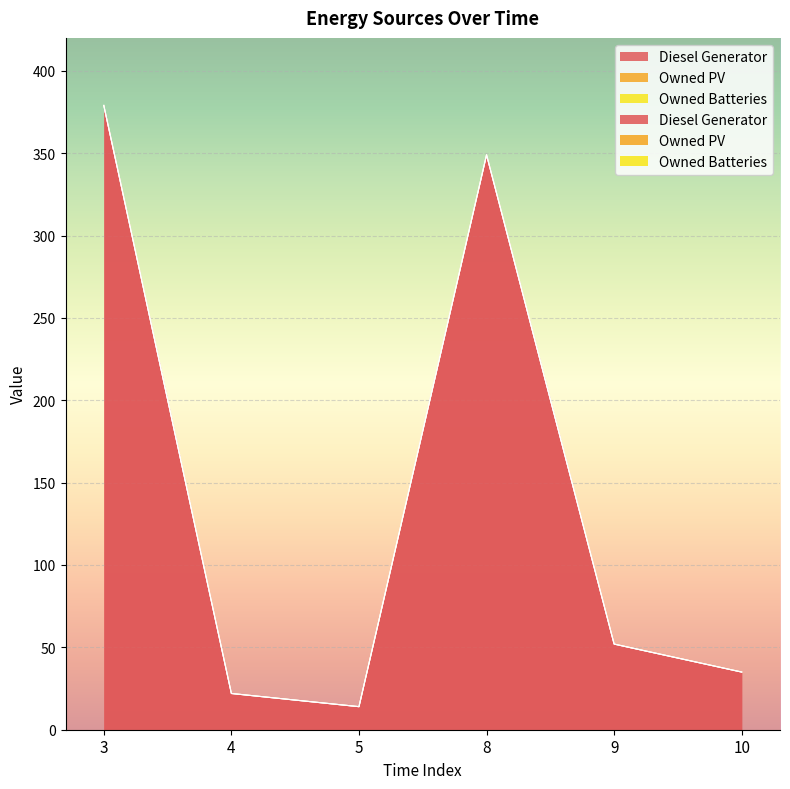

True or false: Diesel Generator has a value of 349 at 8.

True